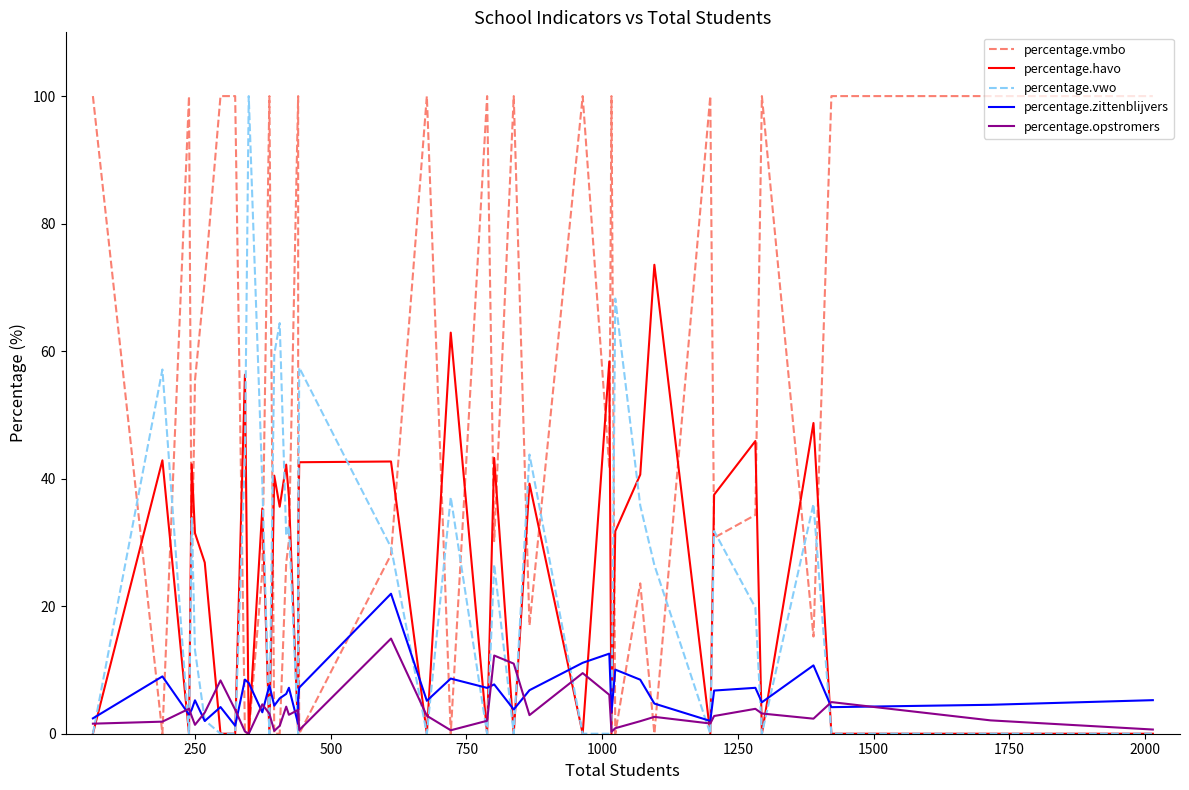

Does the chart have visible grid lines?

No